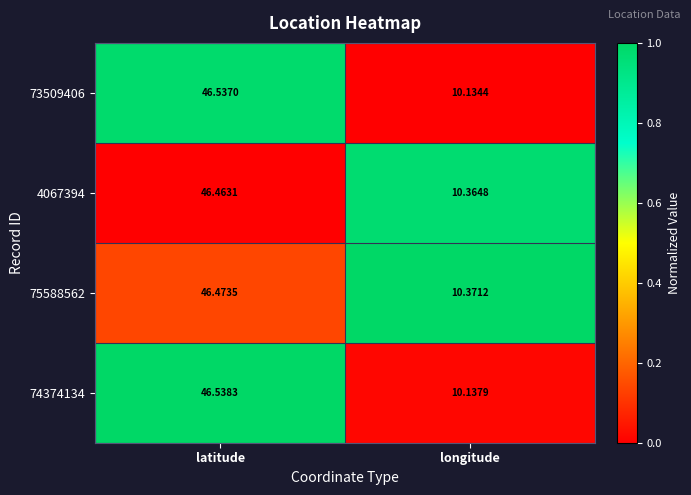

Which series has the largest range (max minus min)?

73509406